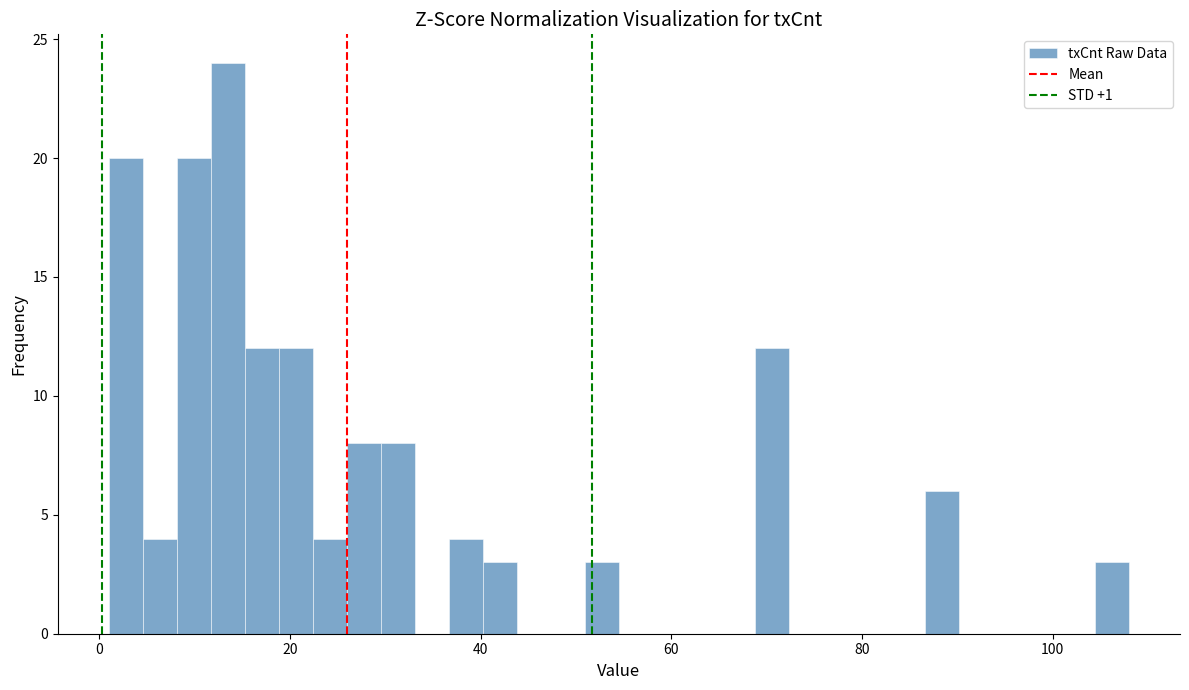

Around what value on the x-axis is the tallest bar? Give the approximate position of its centre, as read against the axis.

14